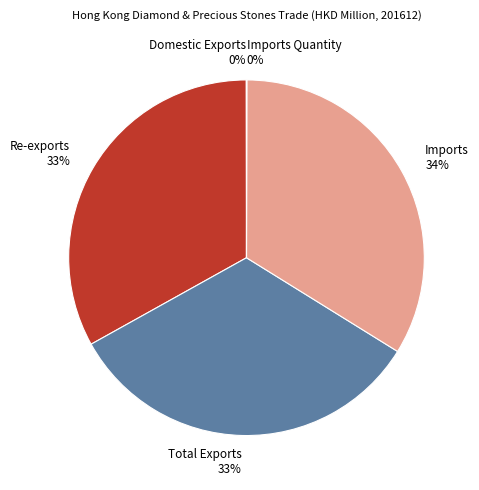

Approximately how many times larger is the value at Imports 34% compared to Re-exports 33%?

1.0